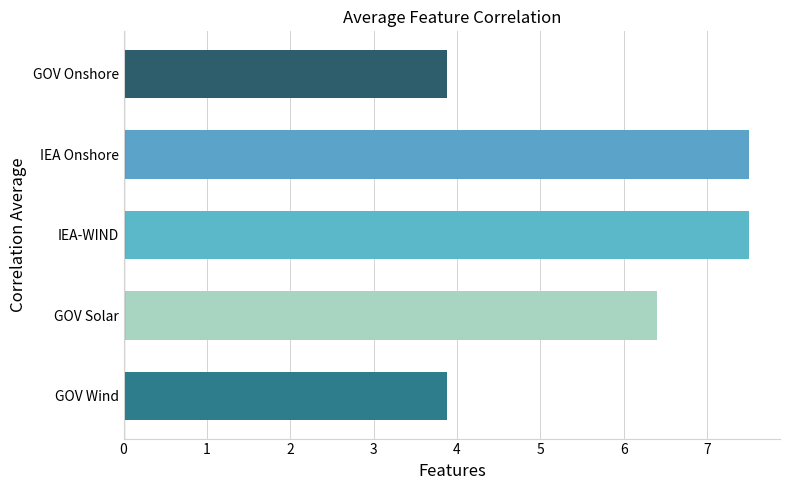

Count the values in the range 3 to 7.

3